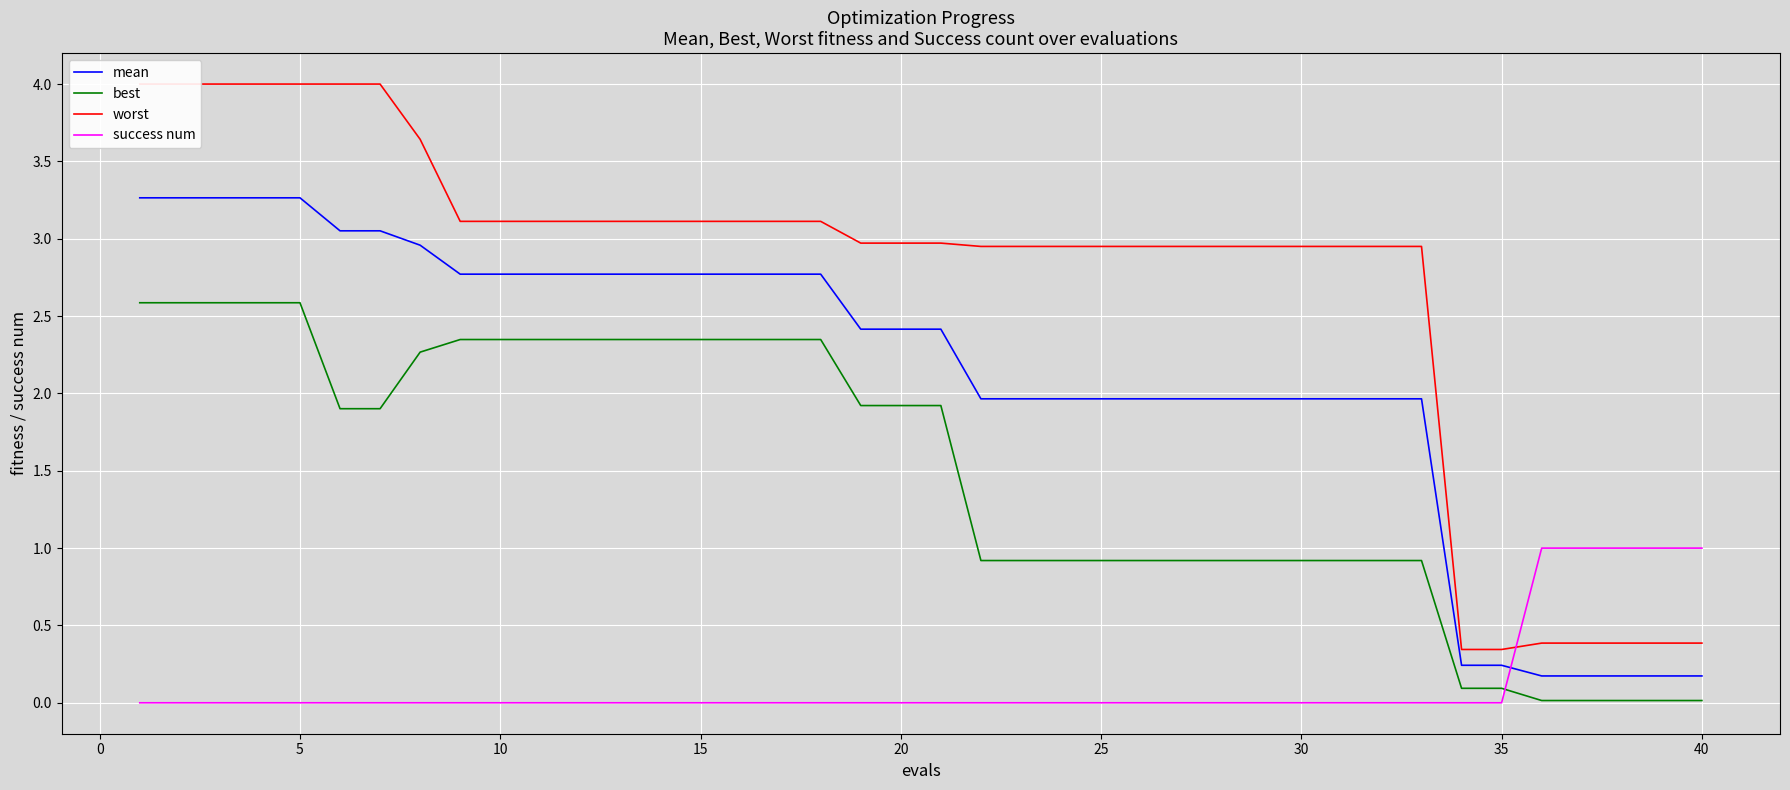

True or false: best and mean cross at least once.

False